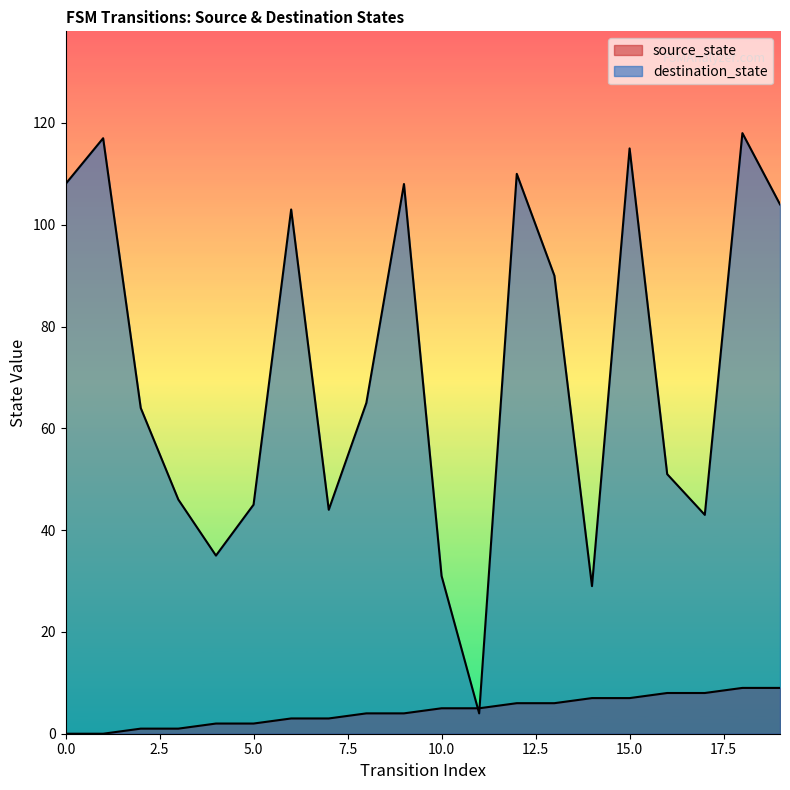

Where do source_state and destination_state first cross each other?

10 and 11